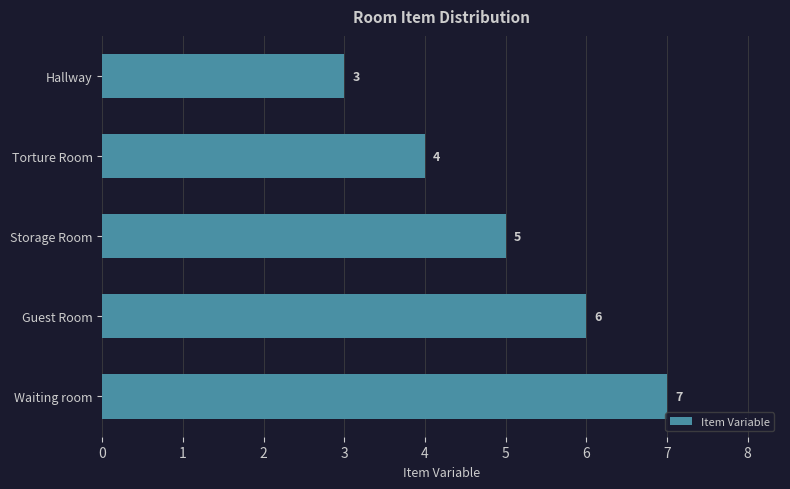

Count the values in the range 4 to 6.

3